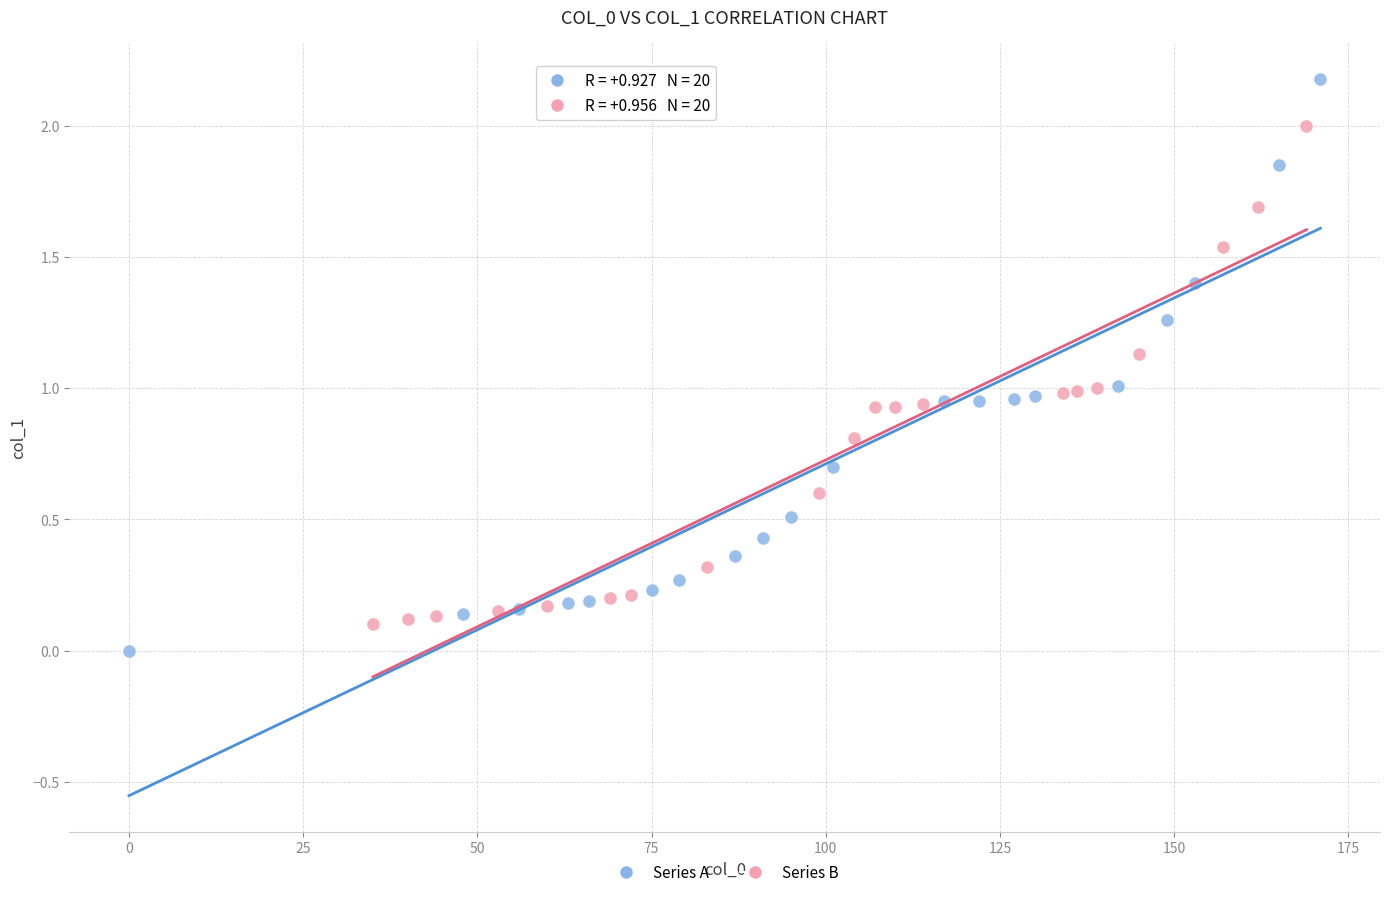

Which series contains the highest Y value?

Series A